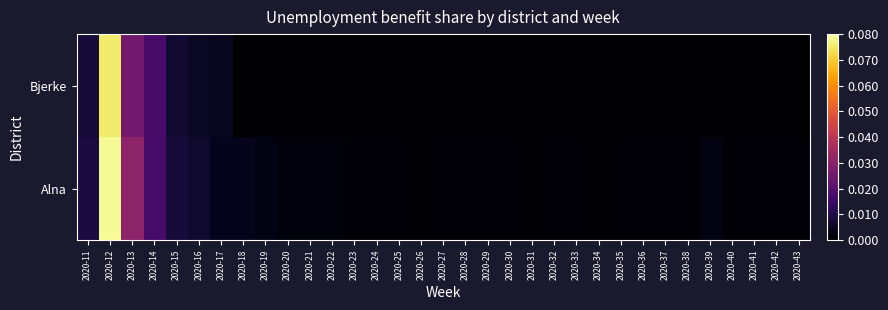

Rank the series at 2020-24 from lowest to highest value.

Bjerke, Alna